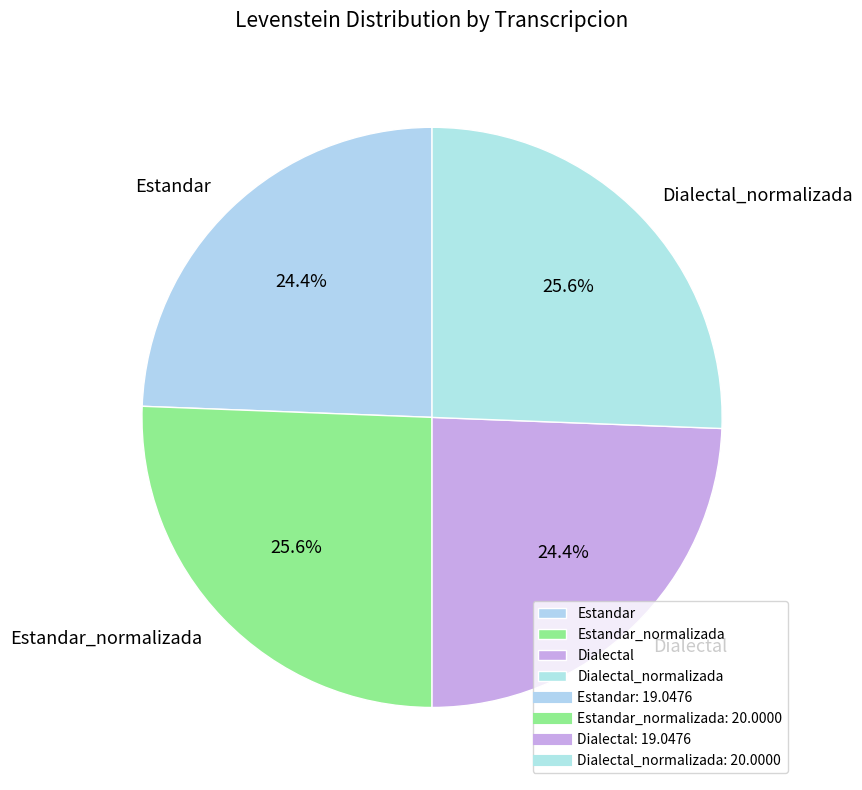

True or false: Estandar accounts for 36% of the total.

False